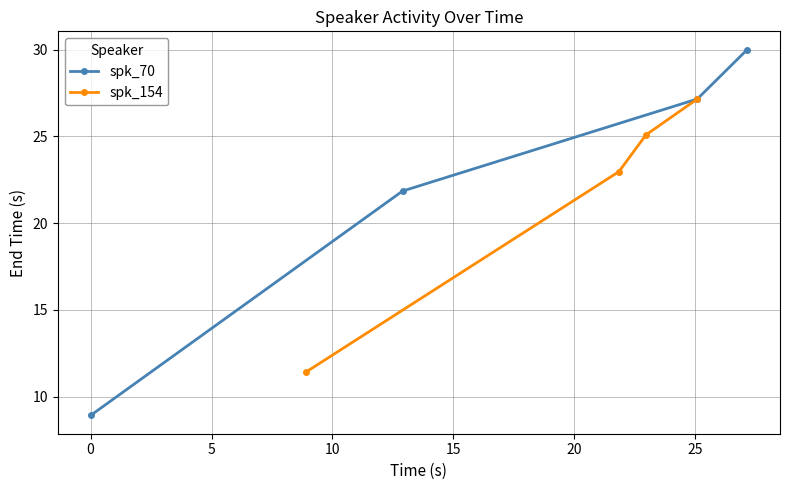

Reading left to right, list all the values displayed in this chart.

spk_70: 8.9	21.9	27.2	30.0
spk_154: 11.4	23.0	25.1	27.2